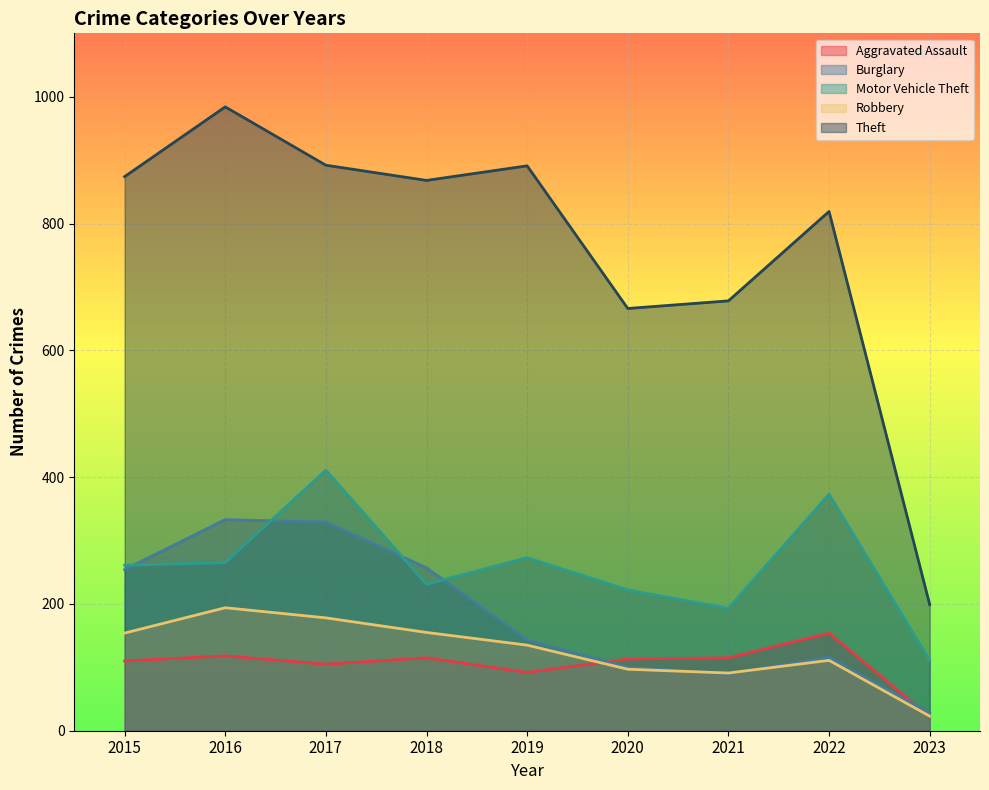

True or false: Robbery and Motor Vehicle Theft cross at least once.

False